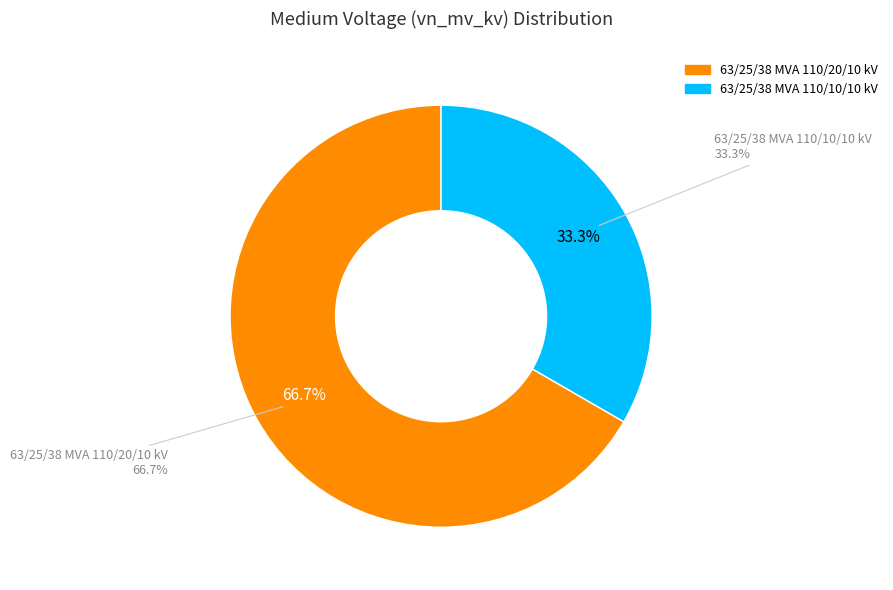

Is there any slice that represents more than half of the pie?

Yes